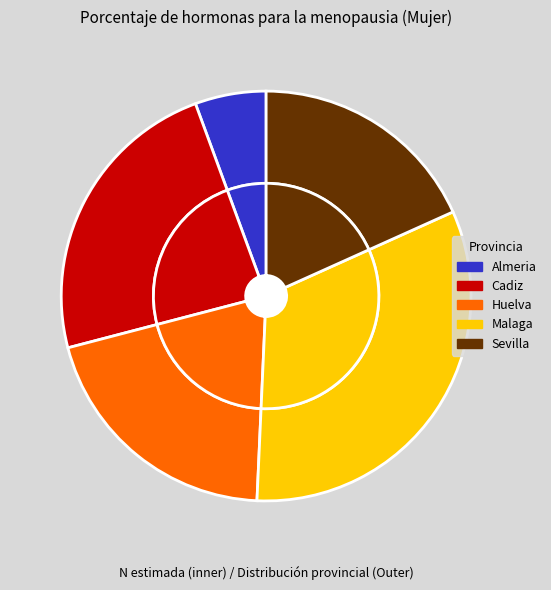

To the nearest percent, what is the difference between the largest and smallest slice percentages?

27%